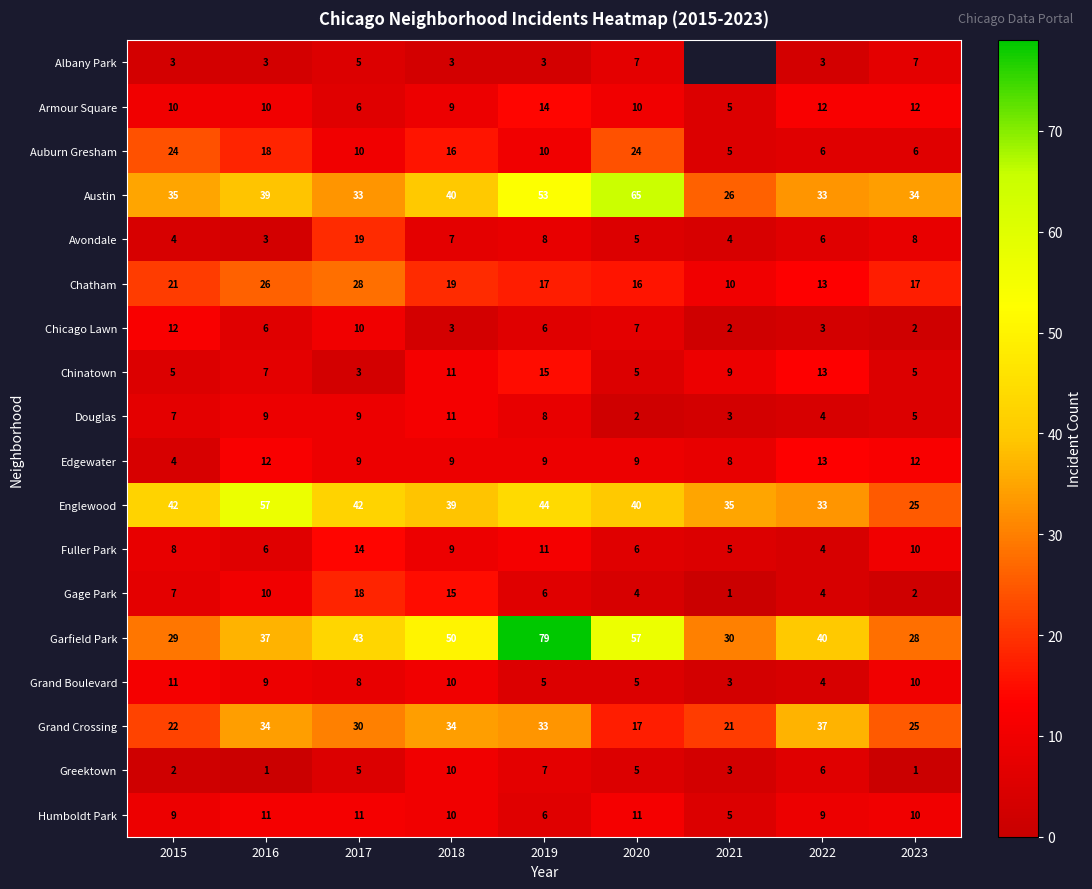

Read the Grand Boulevard value at 2021.

3